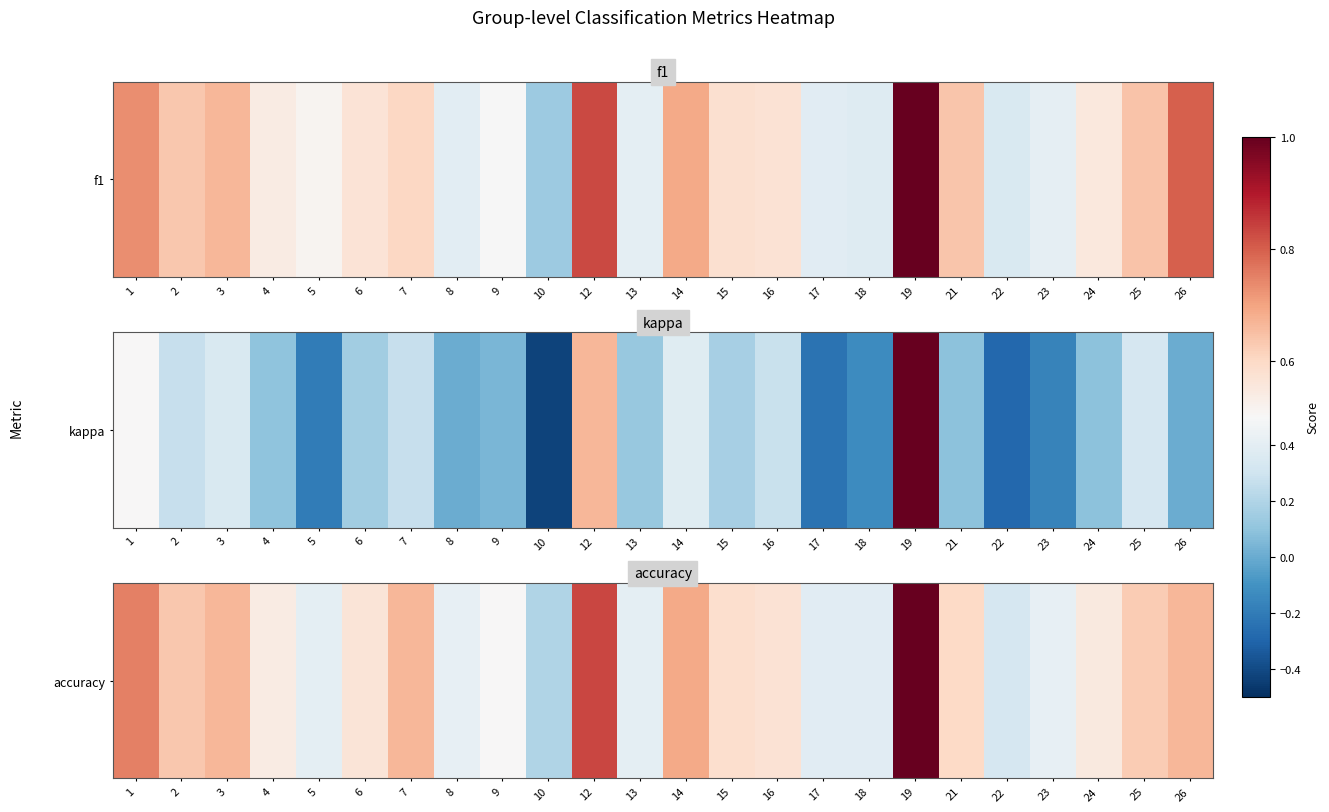

How many categories are shown in the chart?

24